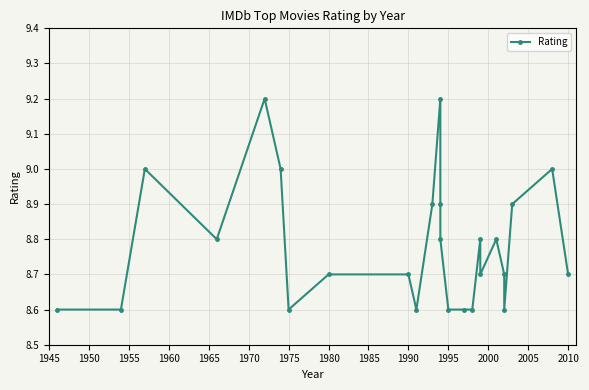

Reading left to right, what are all the values shown in this chart?

8.6	8.6	9.0	8.8	9.2	9.0	8.6	8.7	8.7	8.6	8.9	9.2	8.9	8.8	8.6	8.6	8.6	8.8	8.7	8.8	8.7	8.6	8.9	9.0	8.7